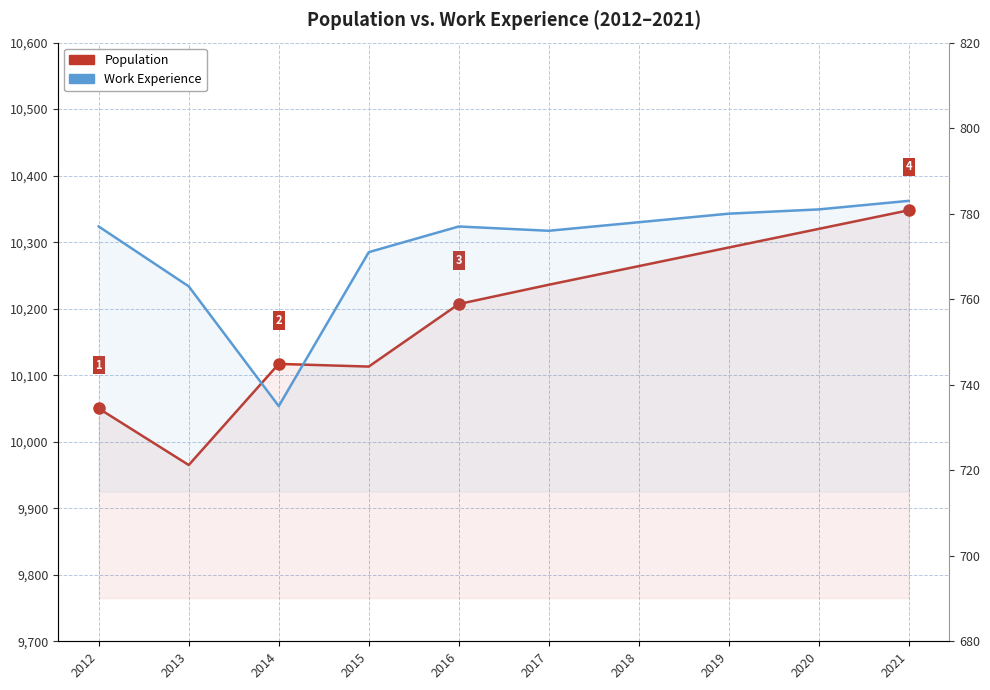

What is the highest value of the Population series?

10348